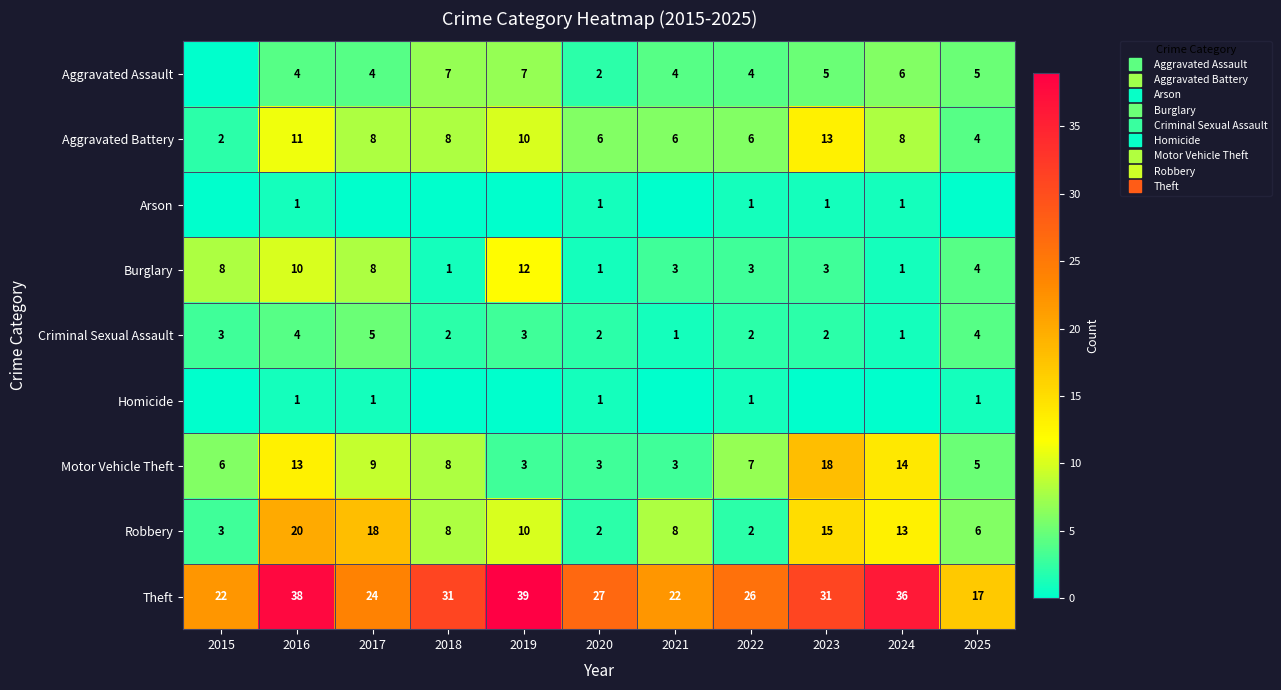

Is the value of Criminal Sexual Assault at 2019 greater than the value of Robbery at 2022?

Yes